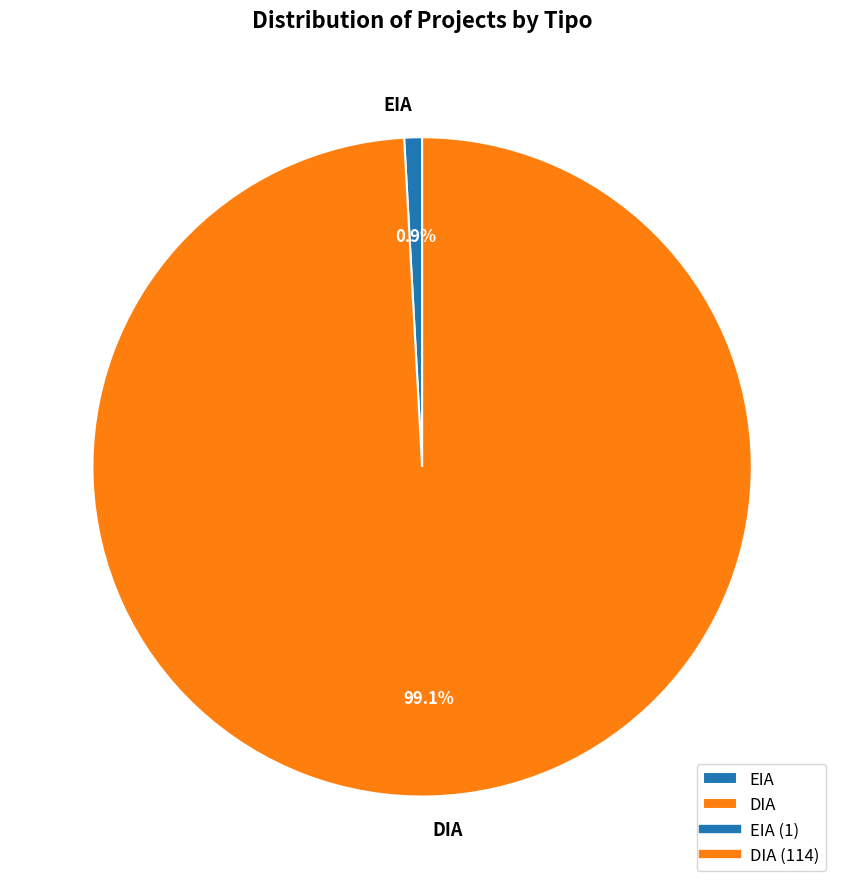

What is the largest slice in the pie chart?

DIA